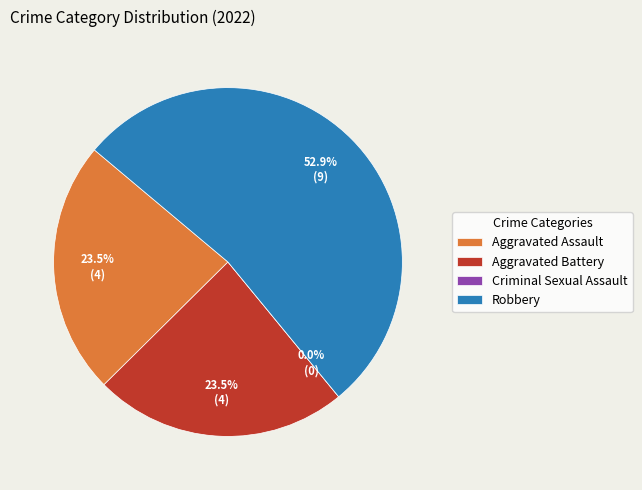

How many slices are in this pie chart?

4